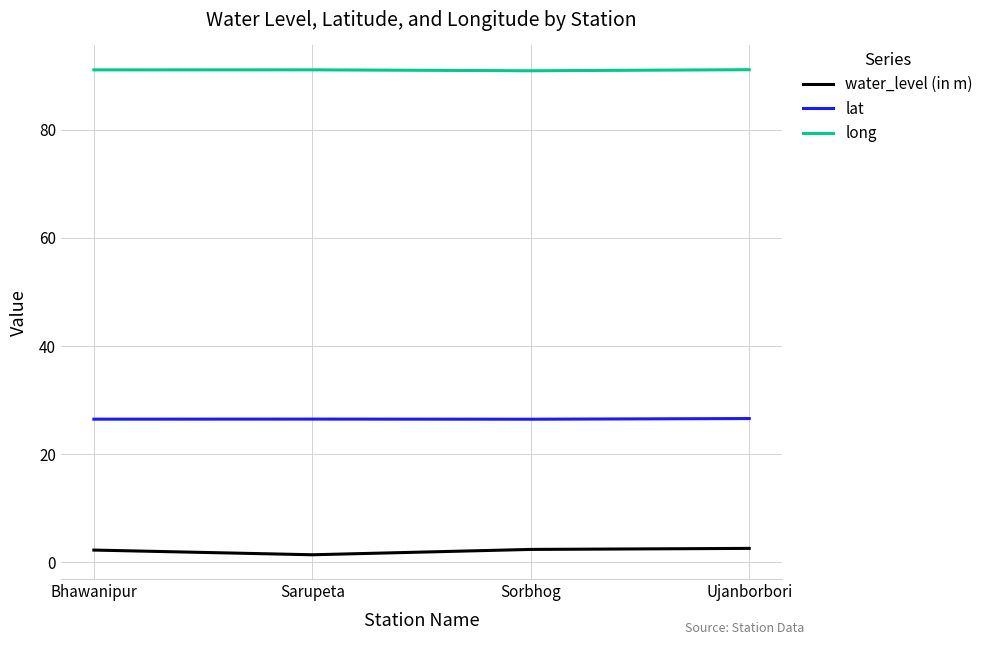

What position from the right is Bhawanipur?

4